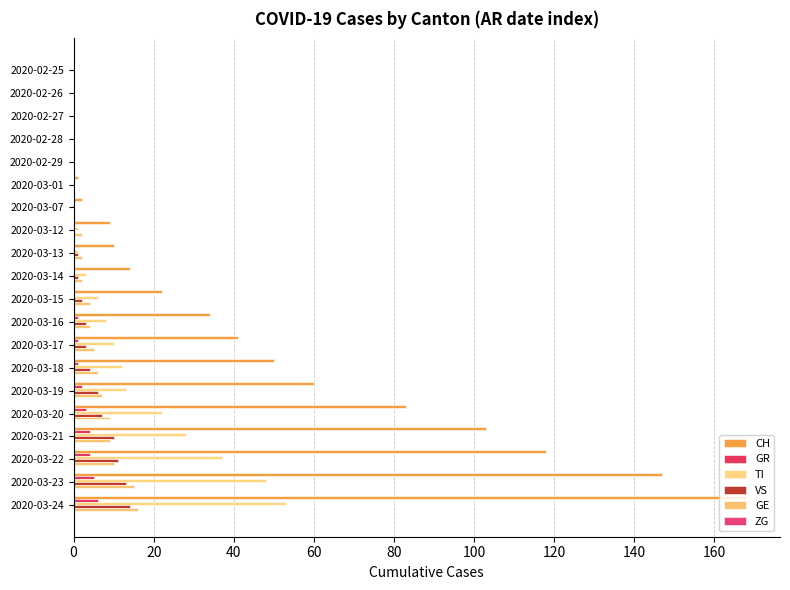

How many data points does each series have?

20